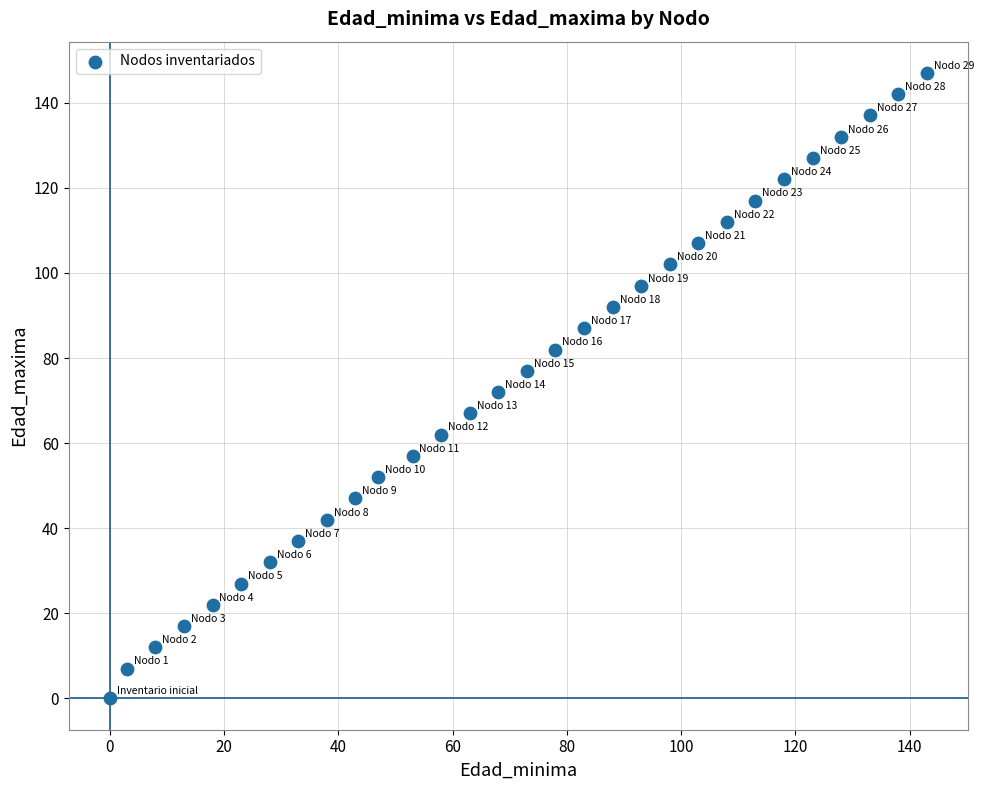

What is the range of Y values (max minus min)?

147